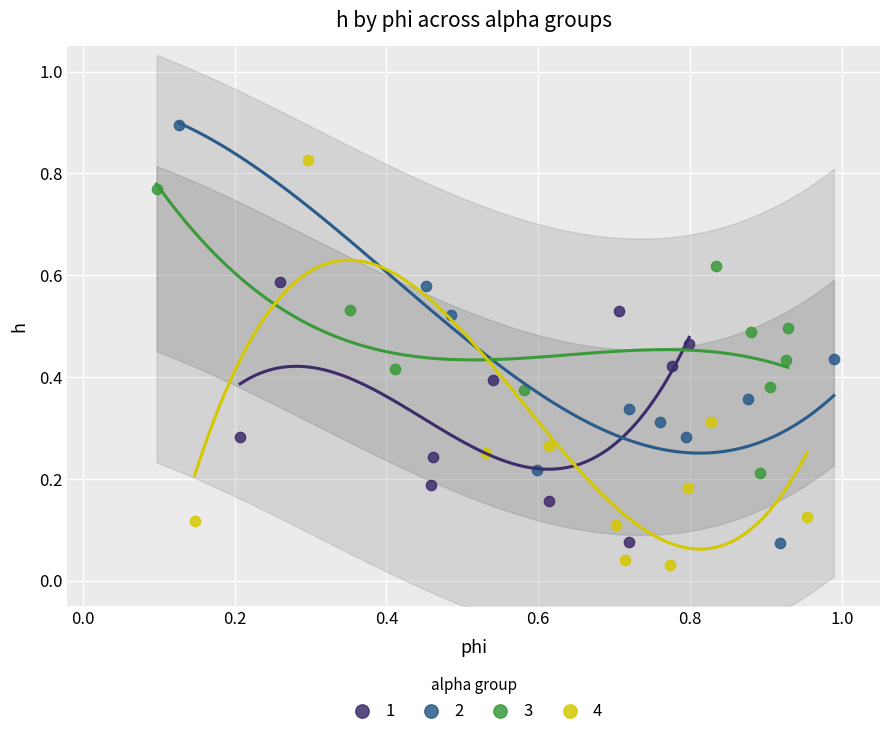

Which series reaches the maximum Y coordinate?

2